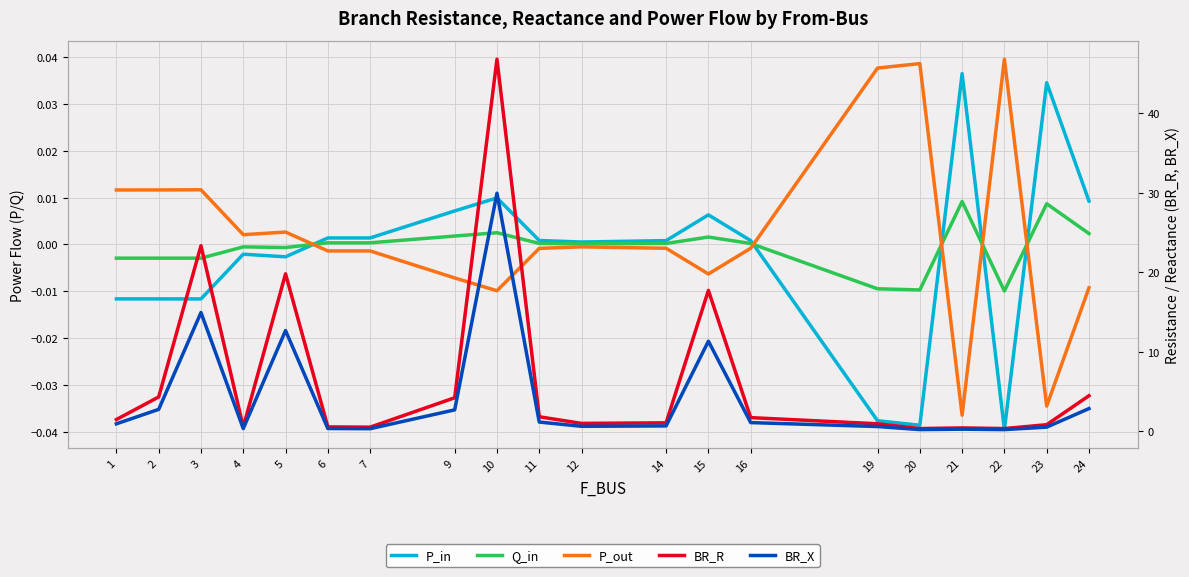

Which category has the lowest value across all series?

22